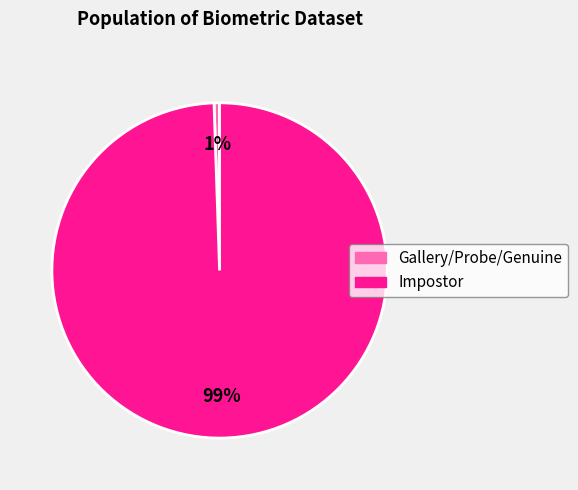

How many slices are in this pie chart?

2